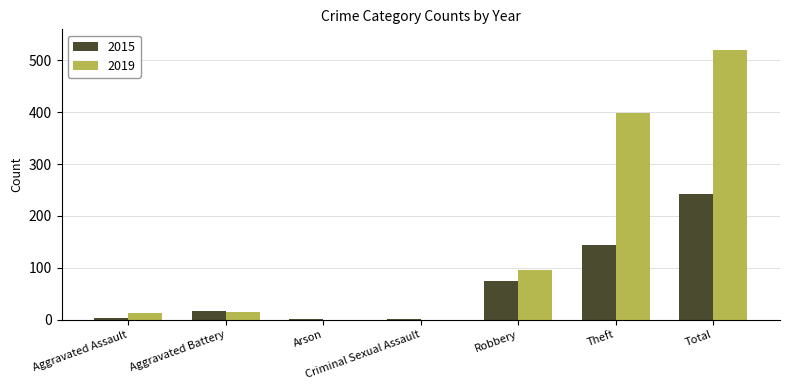

What are all the series names shown in the legend?

2015, 2019